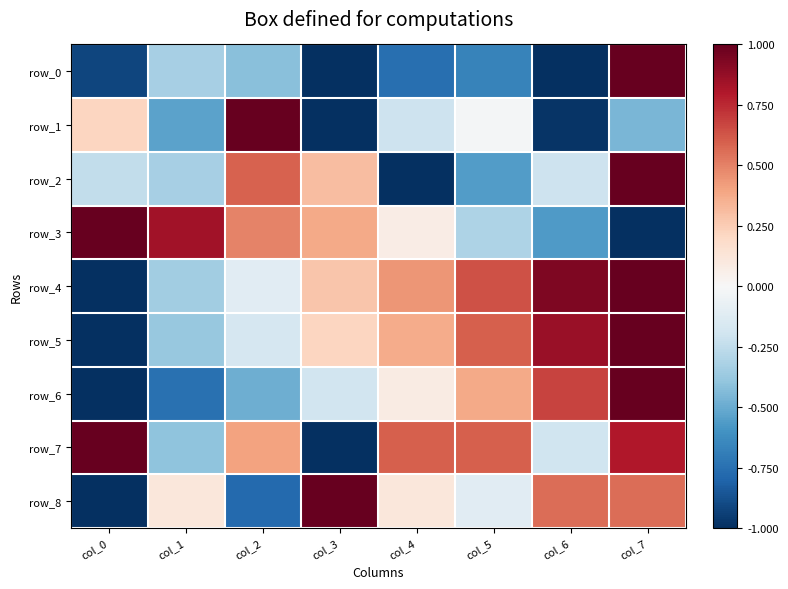

At col_7, list the series in order from largest to smallest.

row_2, row_4, row_5, row_6, row_0, row_7, row_8, row_1, row_3